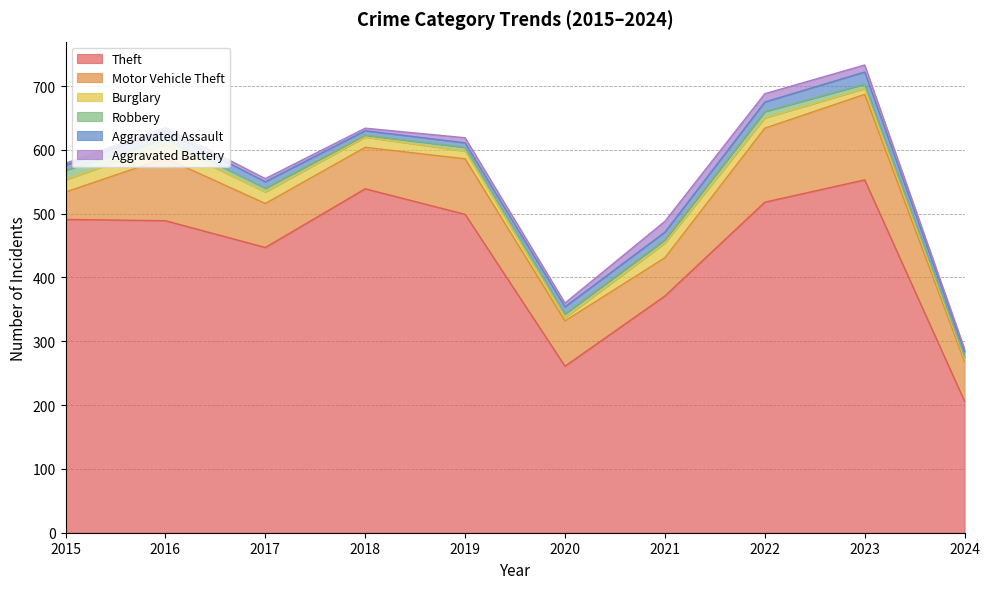

Rank the series at 2023 from highest to lowest value.

Theft, Motor Vehicle Theft, Aggravated Assault, Aggravated Battery, Burglary, Robbery